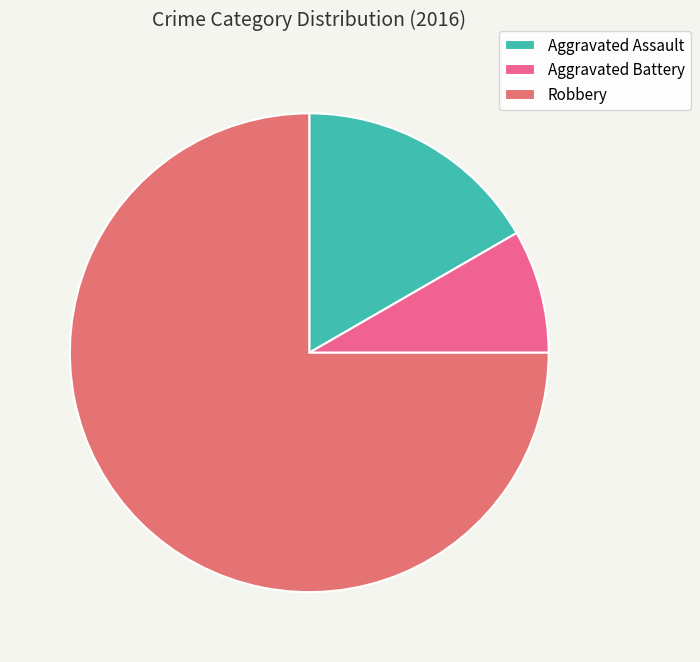

Count the number of slices in the pie.

3